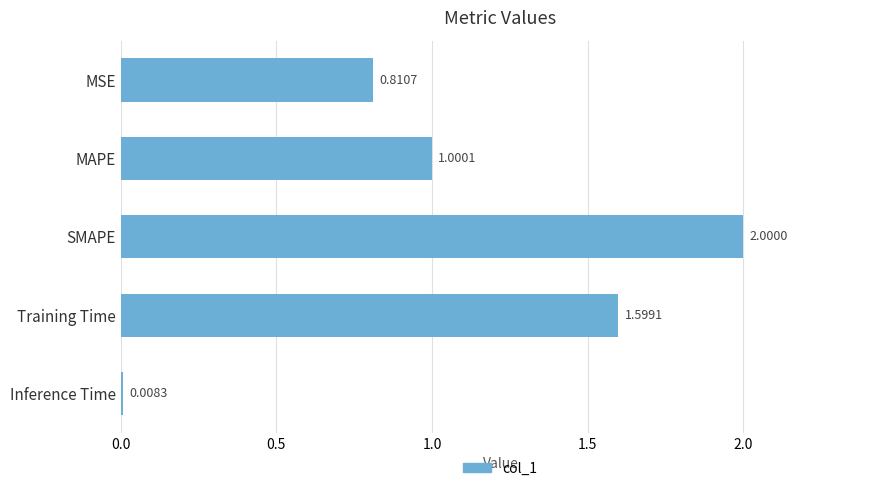

At which label is the value closest to 1?

MAPE